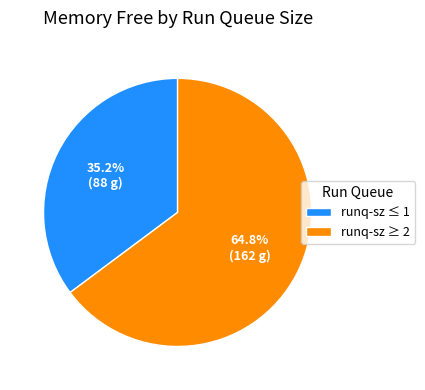

Does any single category account for the majority?

Yes